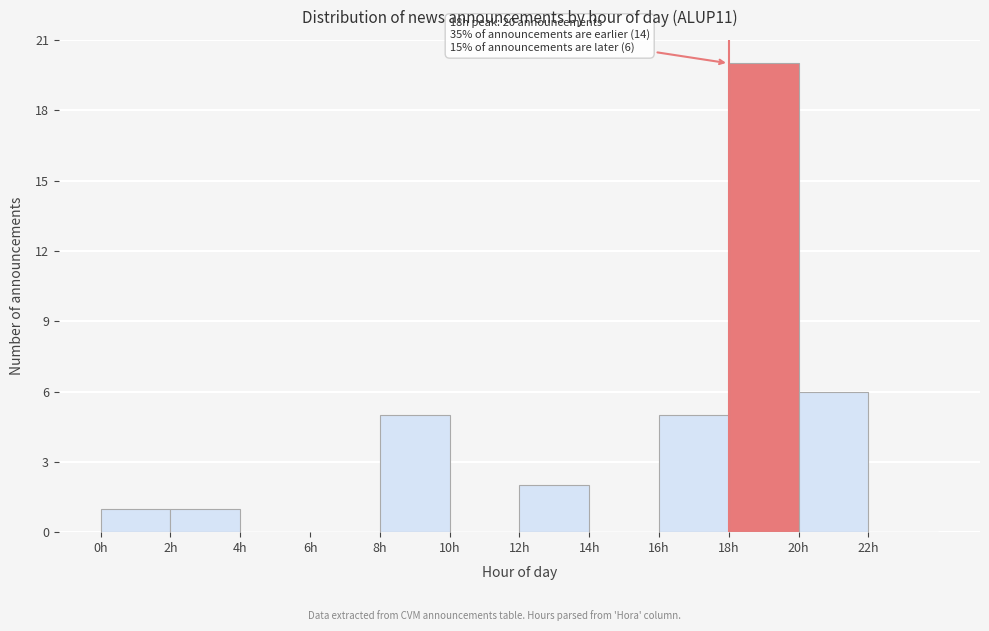

Which range on the x-axis has the tallest bar?

18 to 20